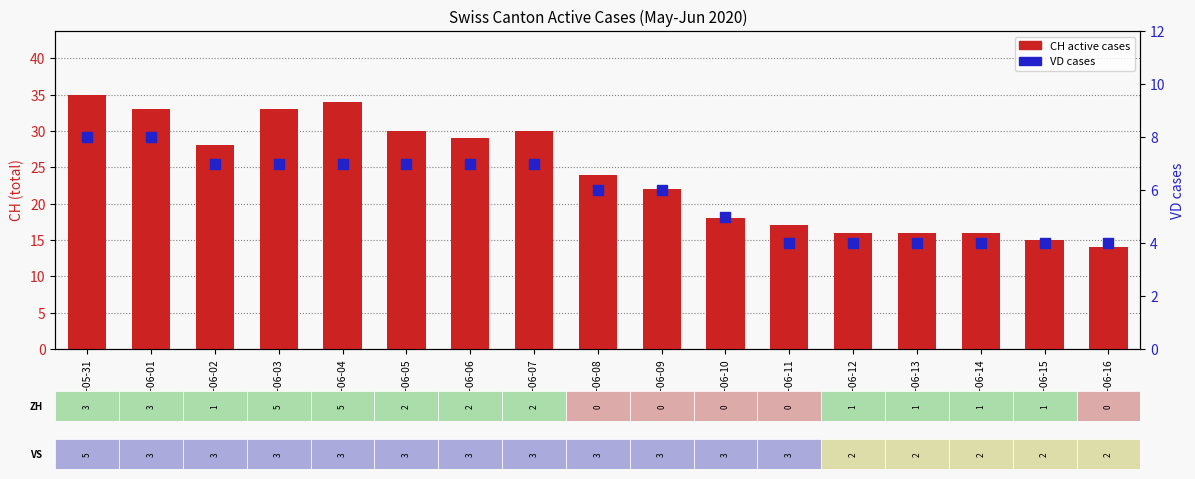

Which series has the largest total across all categories?

CH (total active cases)